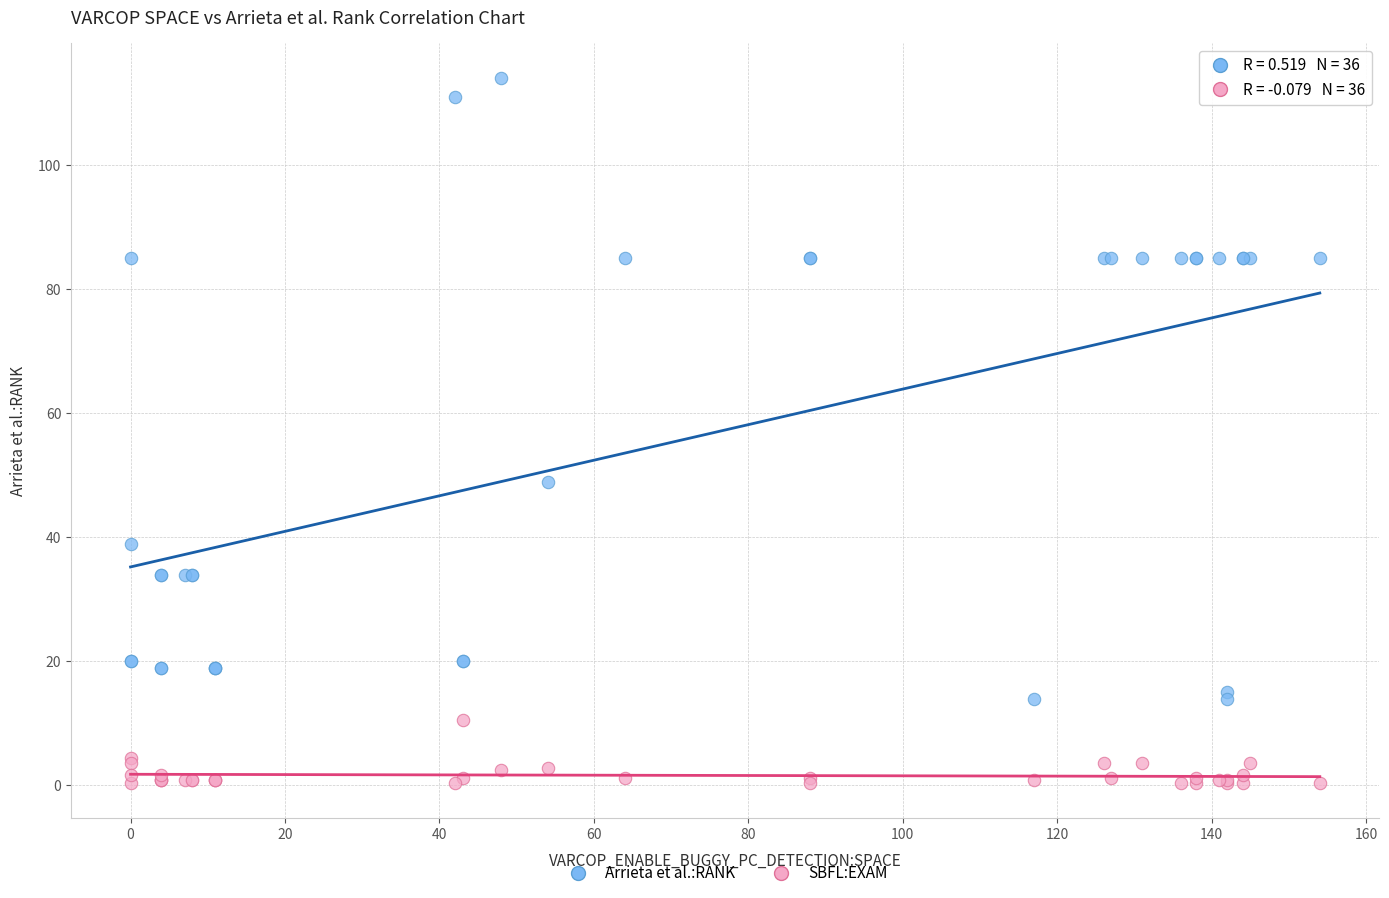

What is the X range (max minus min) for the scatter plot?

154.0